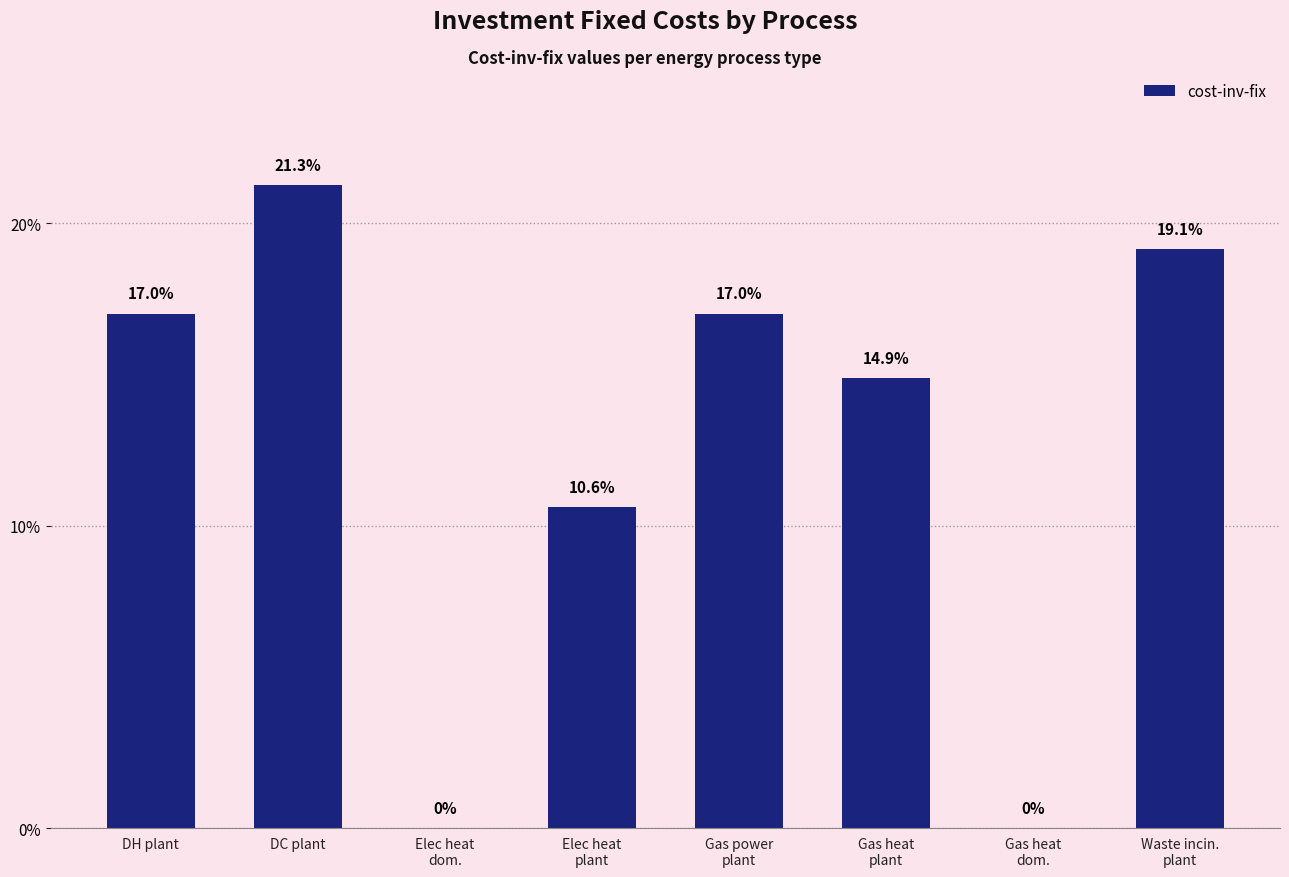

At which category does the chart reach its peak across all series?

DC plant